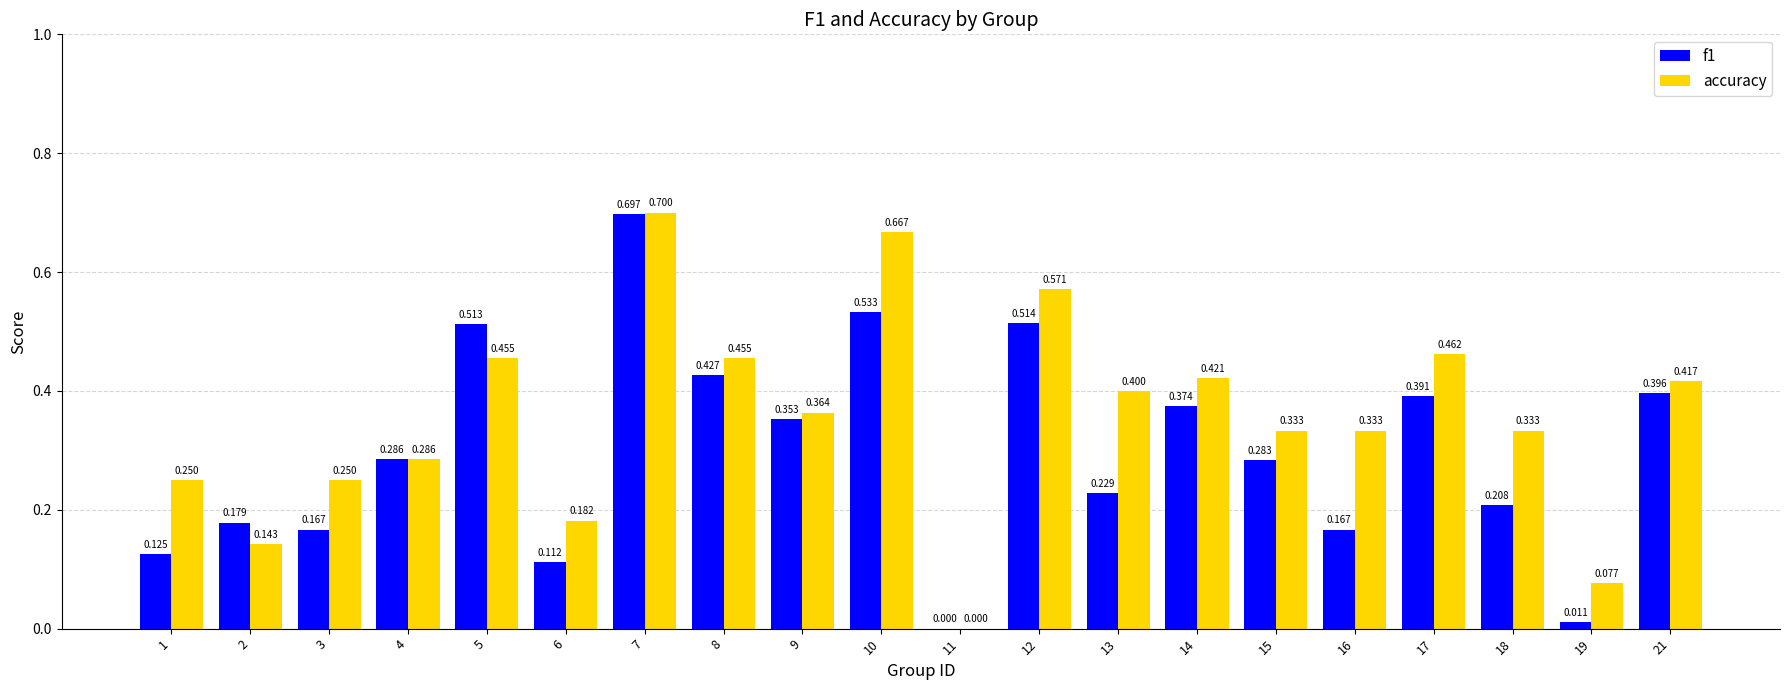

How many groups of bars are there?

20